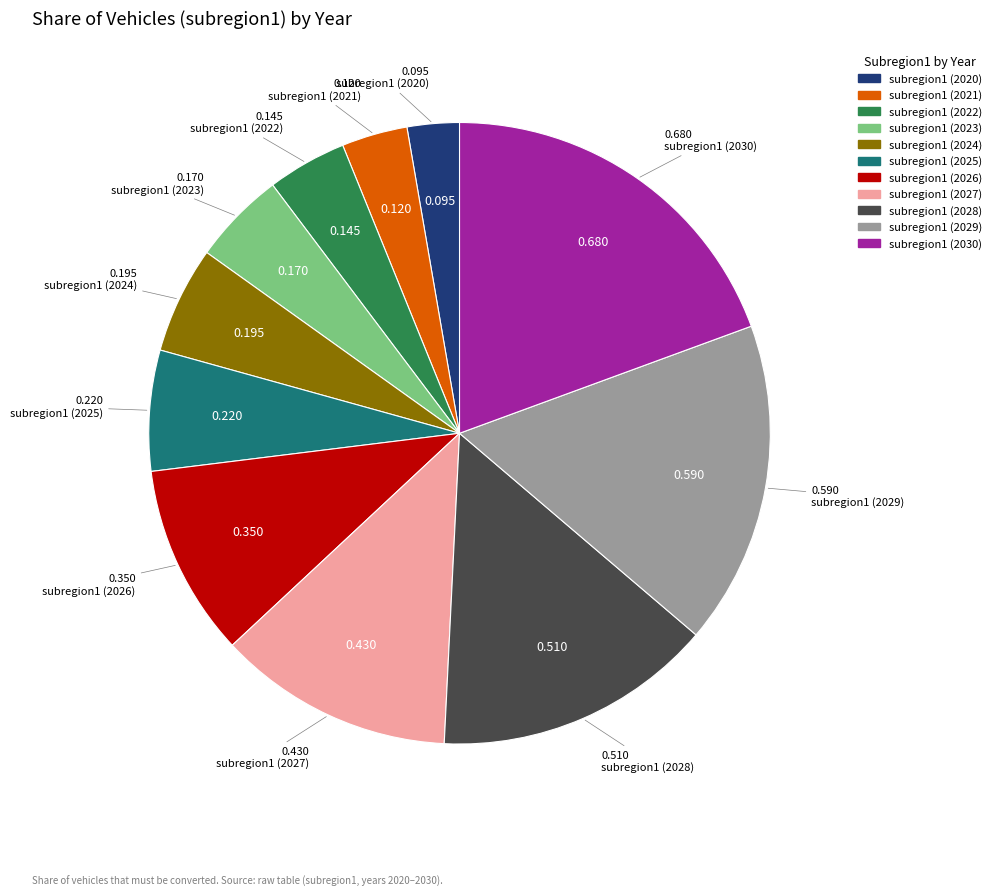

Is there a majority slice in this chart?

No